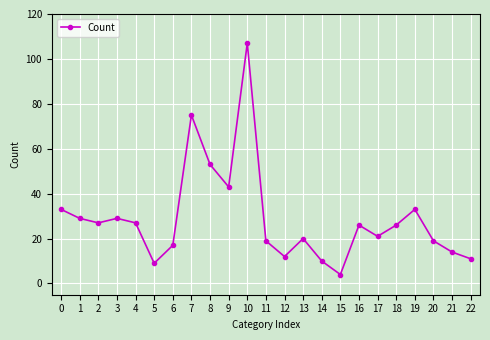

What is the sum of the values at 18 and 4?

53